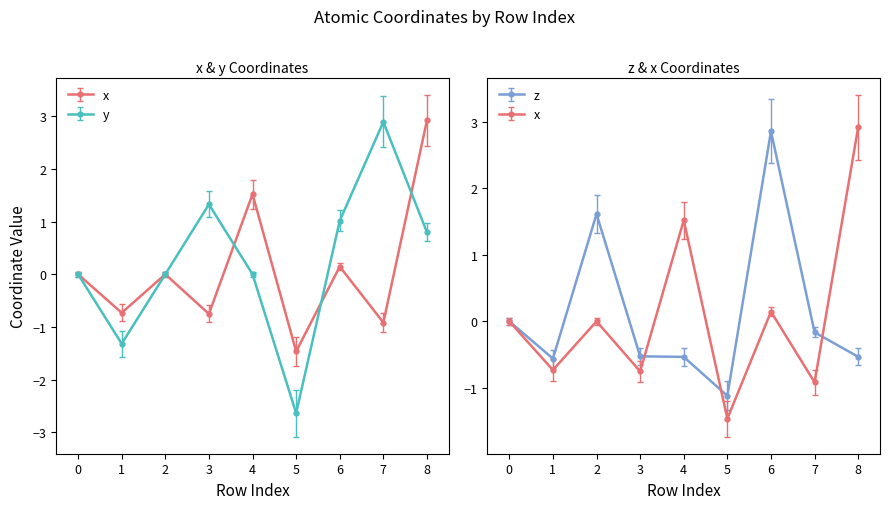

Reading left to right, transcribe all the data shown in this chart.

x: 0.0	-0.7	-0.0	-0.8	1.5	-1.5	0.1	-0.9	2.9
y: 0.0	-1.3	0.0	1.3	-0.0	-2.6	1.0	2.9	0.8
z: 0.0	-0.6	1.6	-0.5	-0.5	-1.1	2.9	-0.2	-0.5